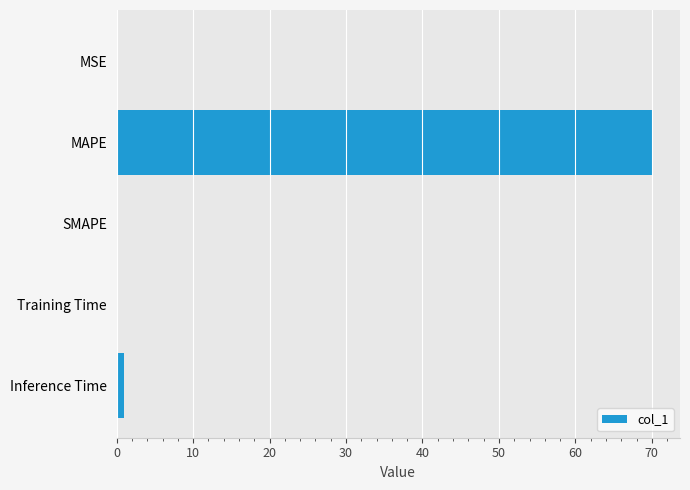

True or false: the data shows 109.0 at MAPE.

False